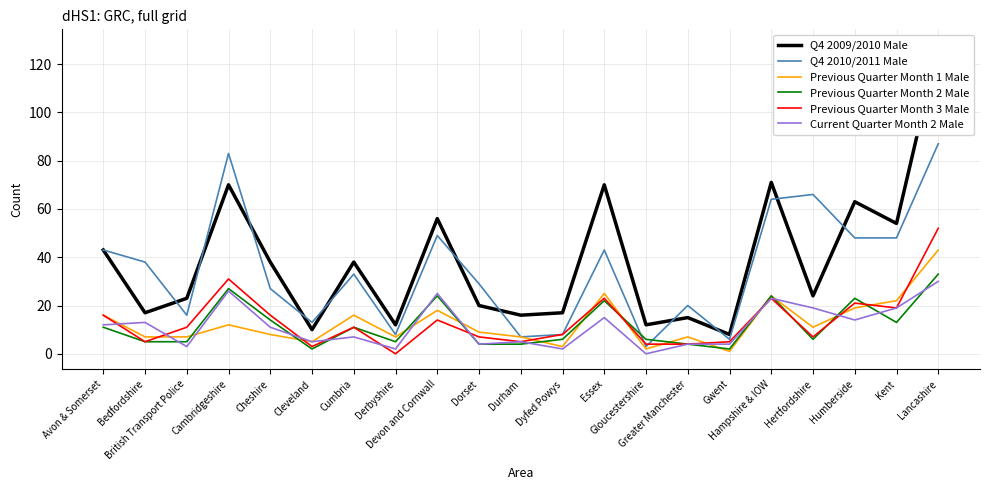

True or false: Q4 2009/2010 Male and Previous Quarter Month 3 Male cross at least once.

False